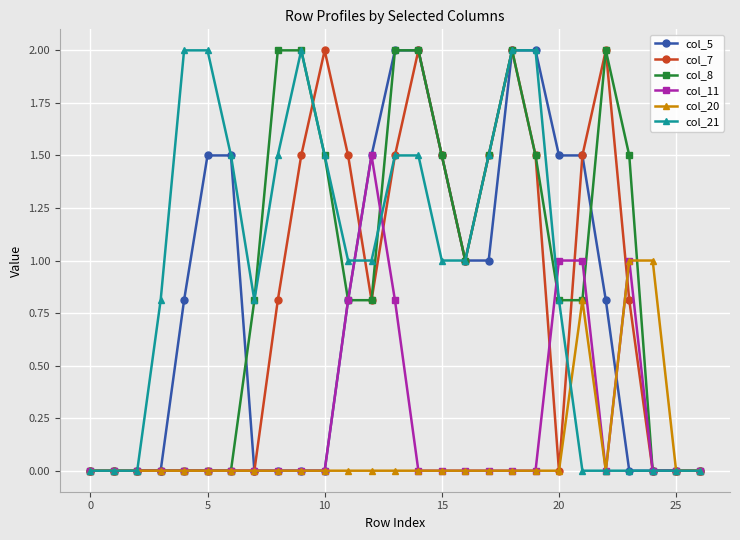

What is the maximum value shown in the chart?

2.0